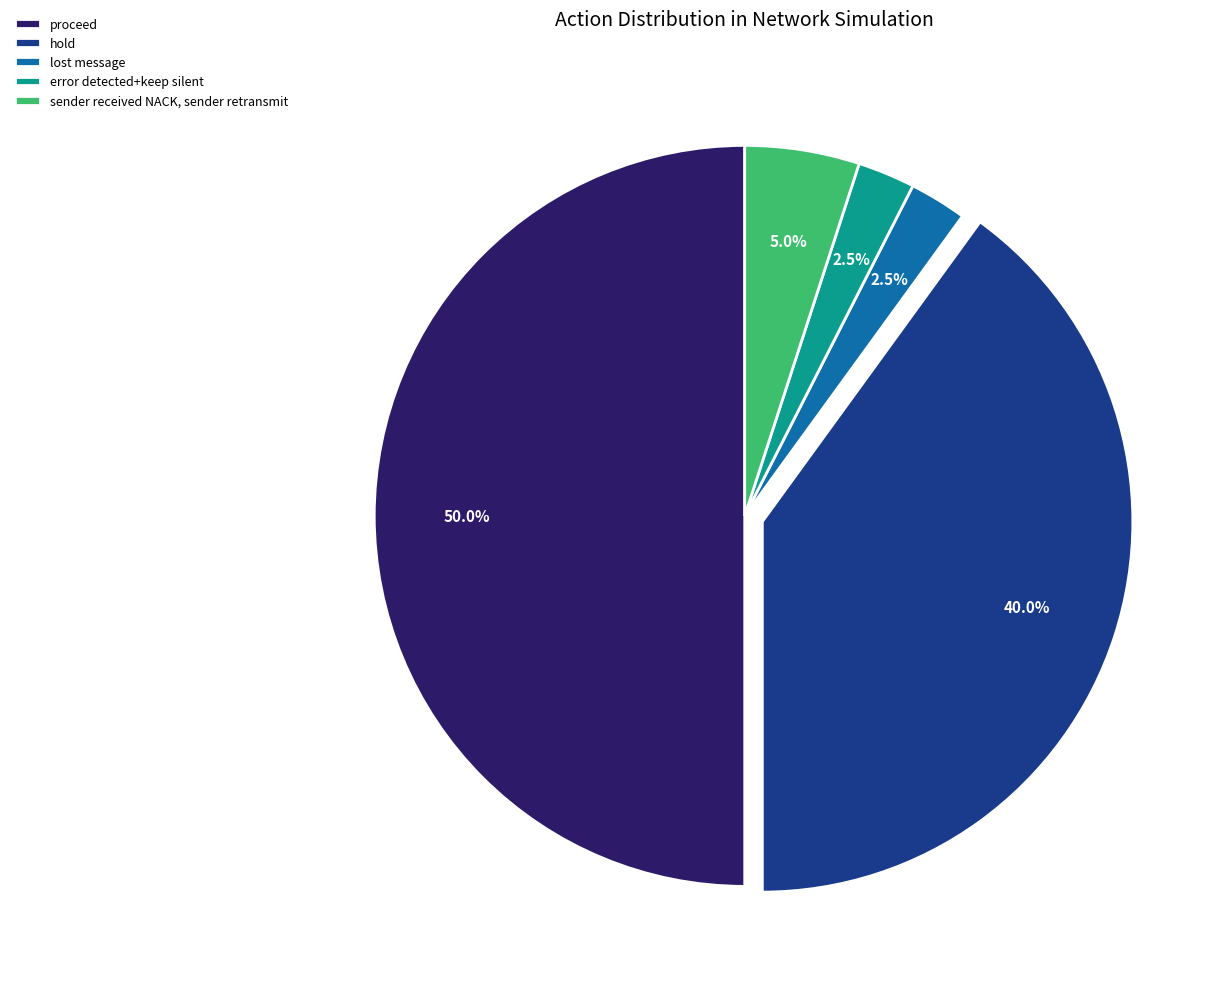

What percentage do lost message and proceed together represent?

52.5%